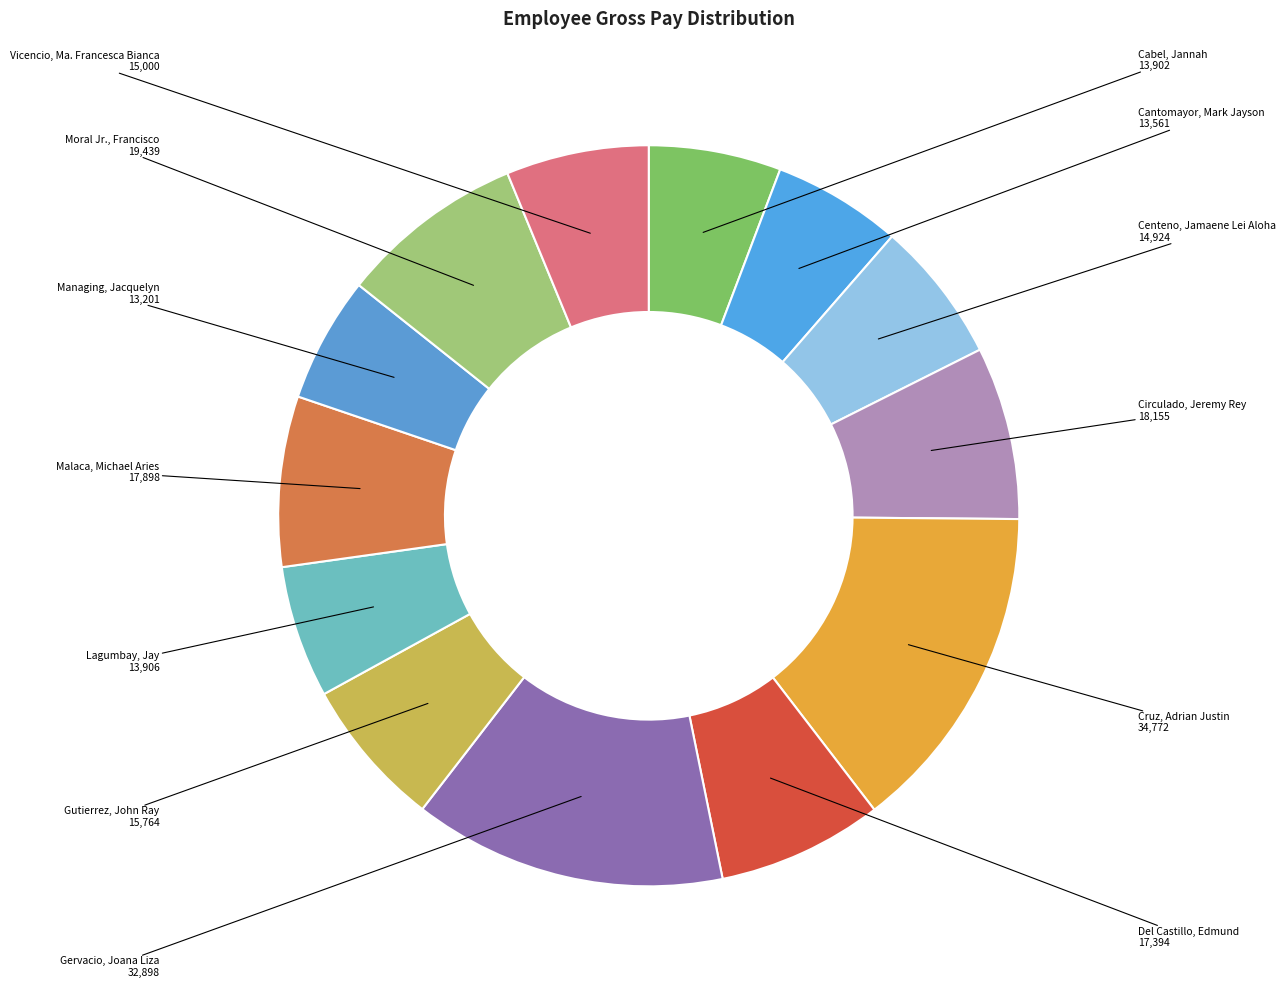

The Managing, Jacquelyn slice represents 5% of the pie. True or false?

True